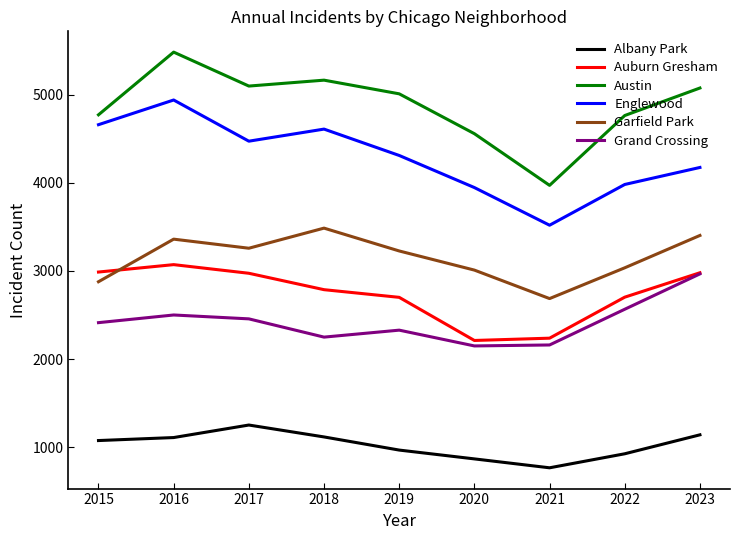

Count the number of categories in the chart.

9